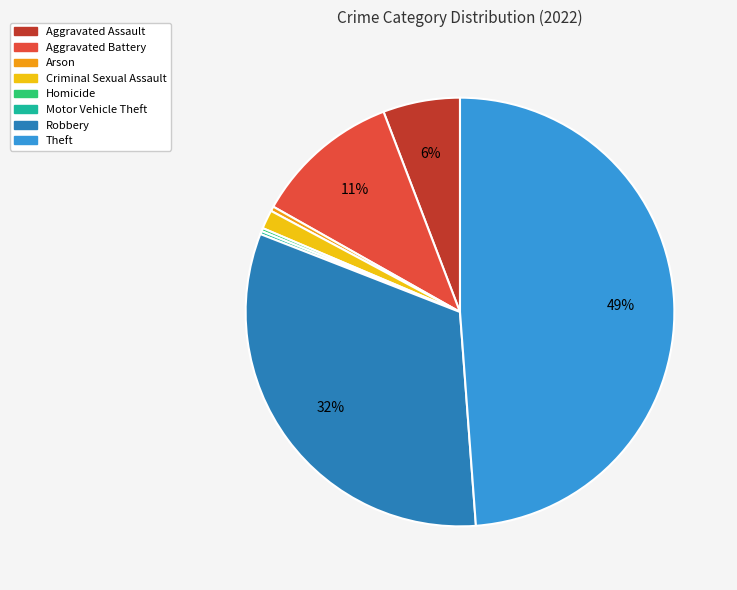

True or false: Aggravated Battery accounts for 18% of the total.

False